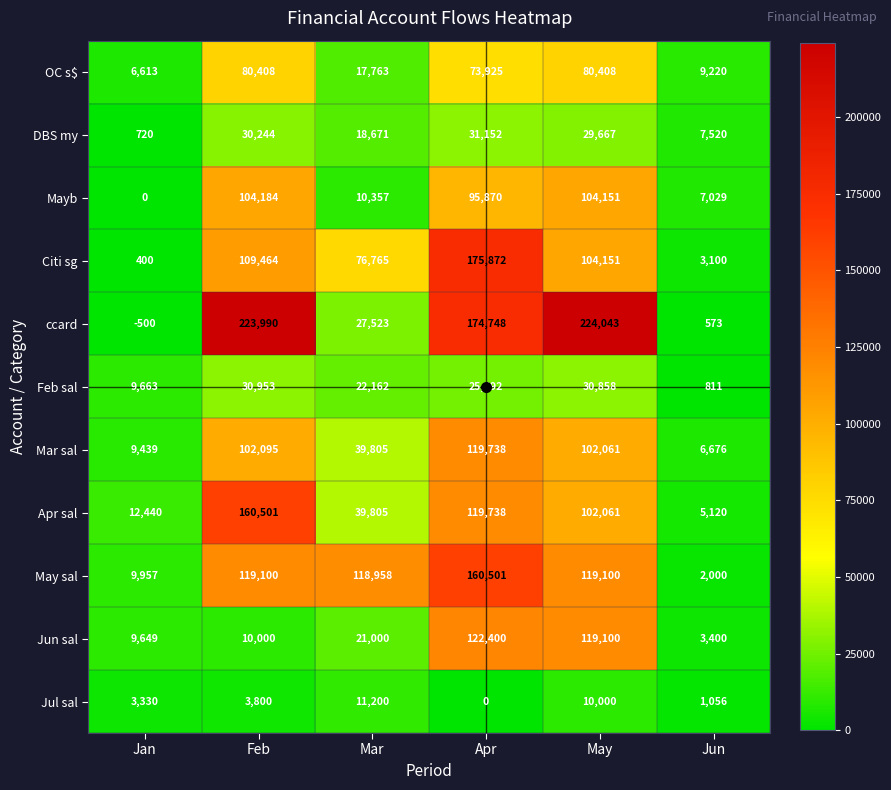

What is the difference between the maximum and minimum values in the Jul sal series?

11200